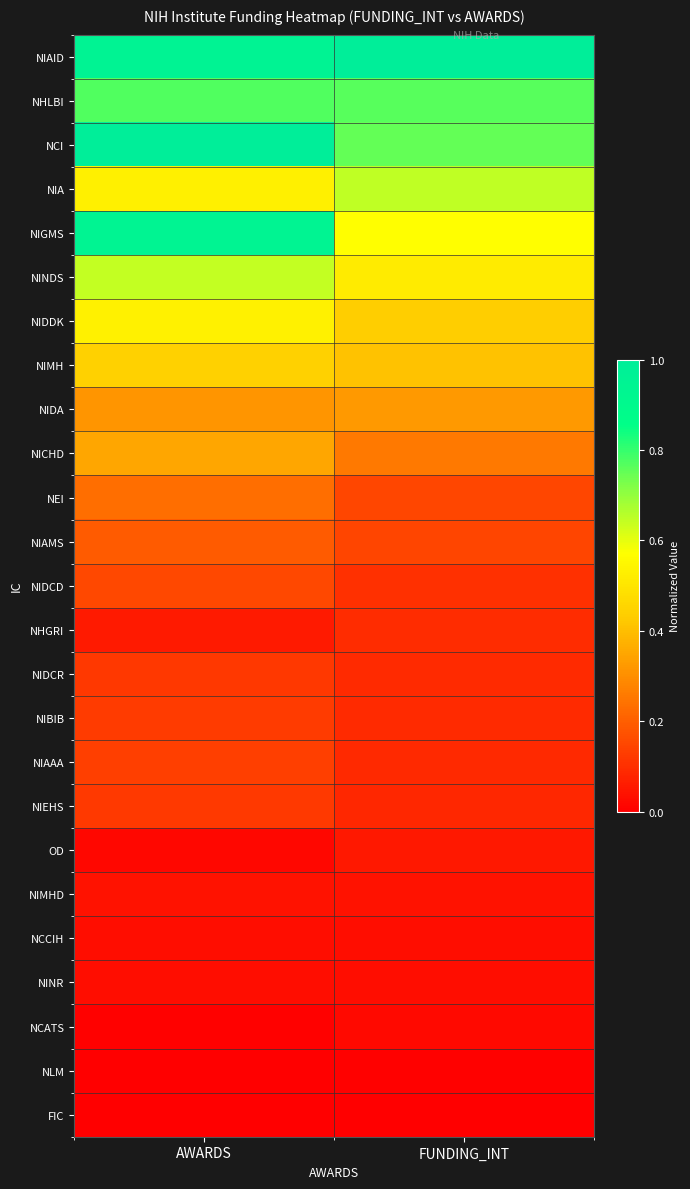

What is the maximum value shown in the chart?

1.0